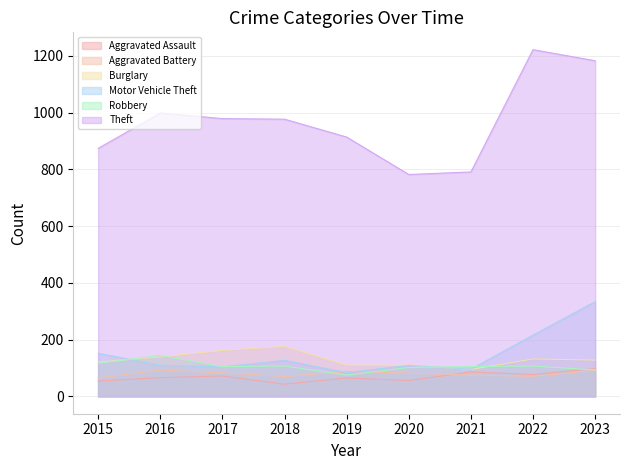

True or false: Aggravated Assault and Motor Vehicle Theft intersect in this chart.

False